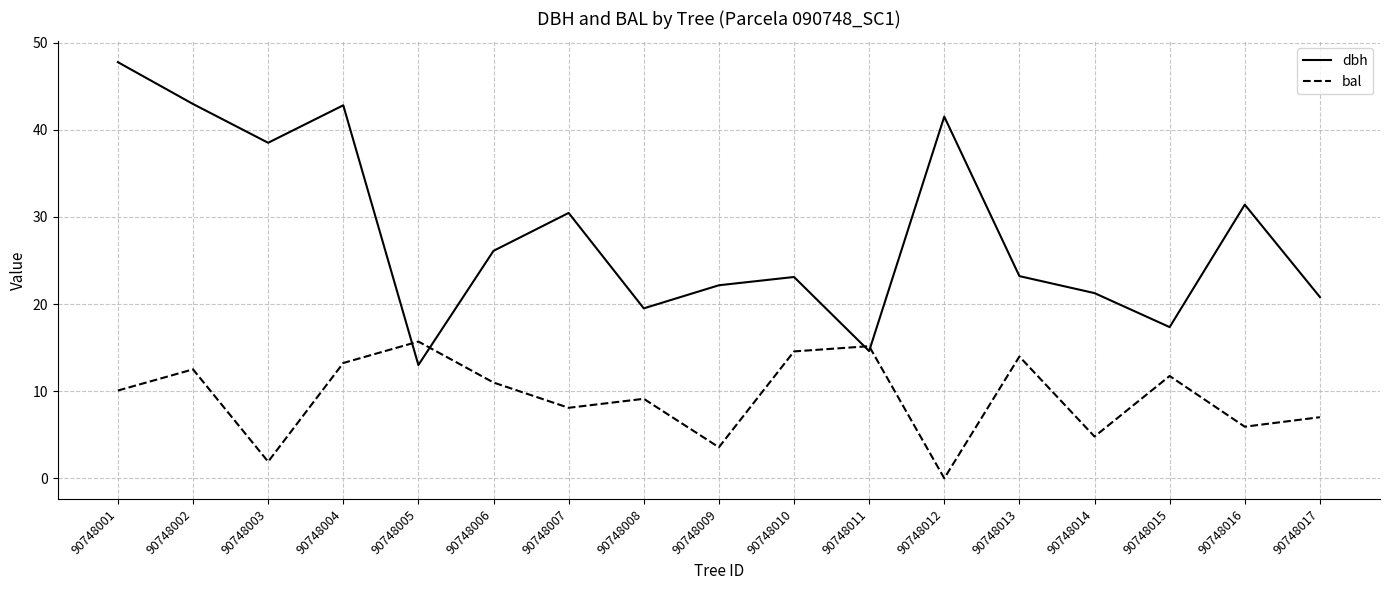

Is this an area chart (filled region under the line)?

No